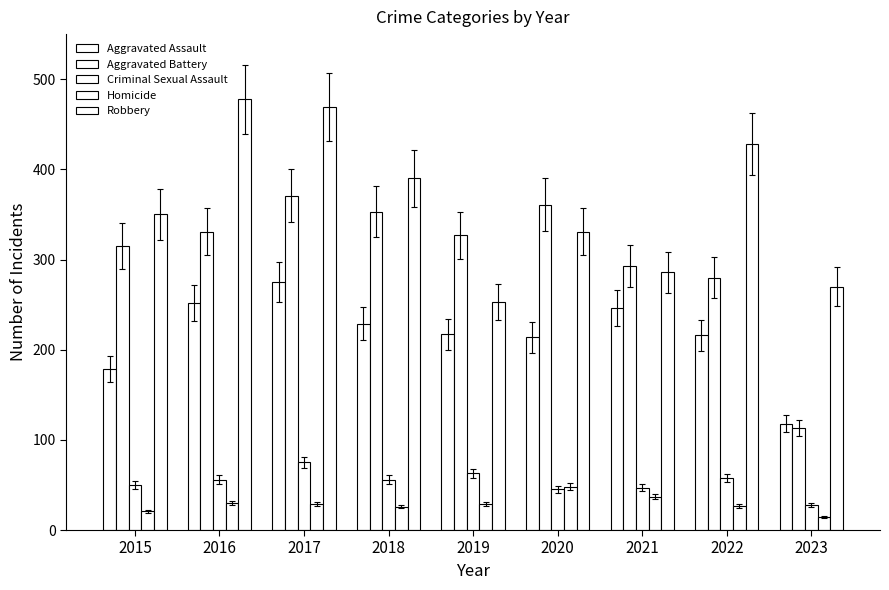

What is the greatest value displayed?

478